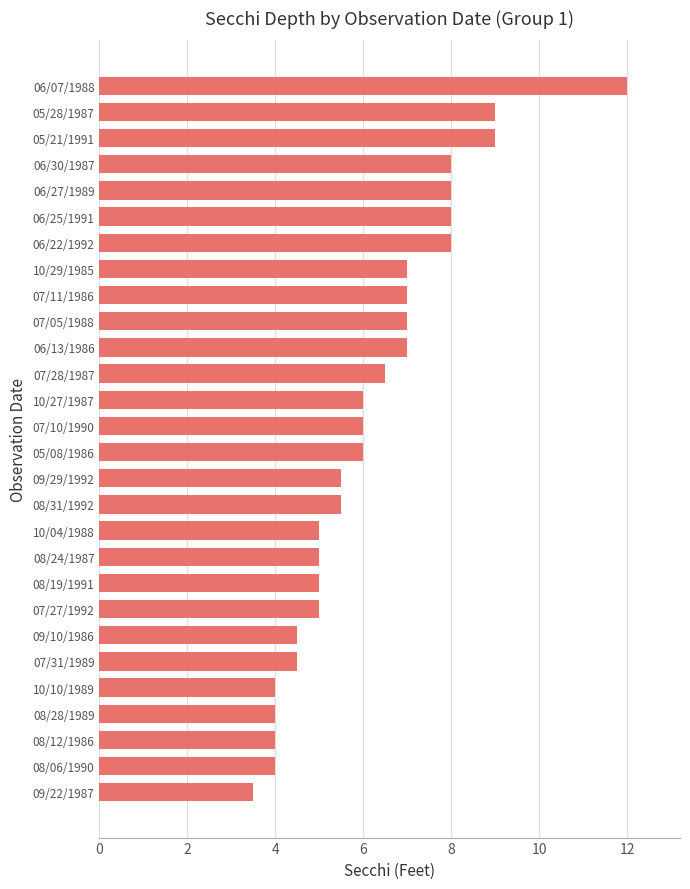

Which category has the lowest value across all series?

09/22/1987